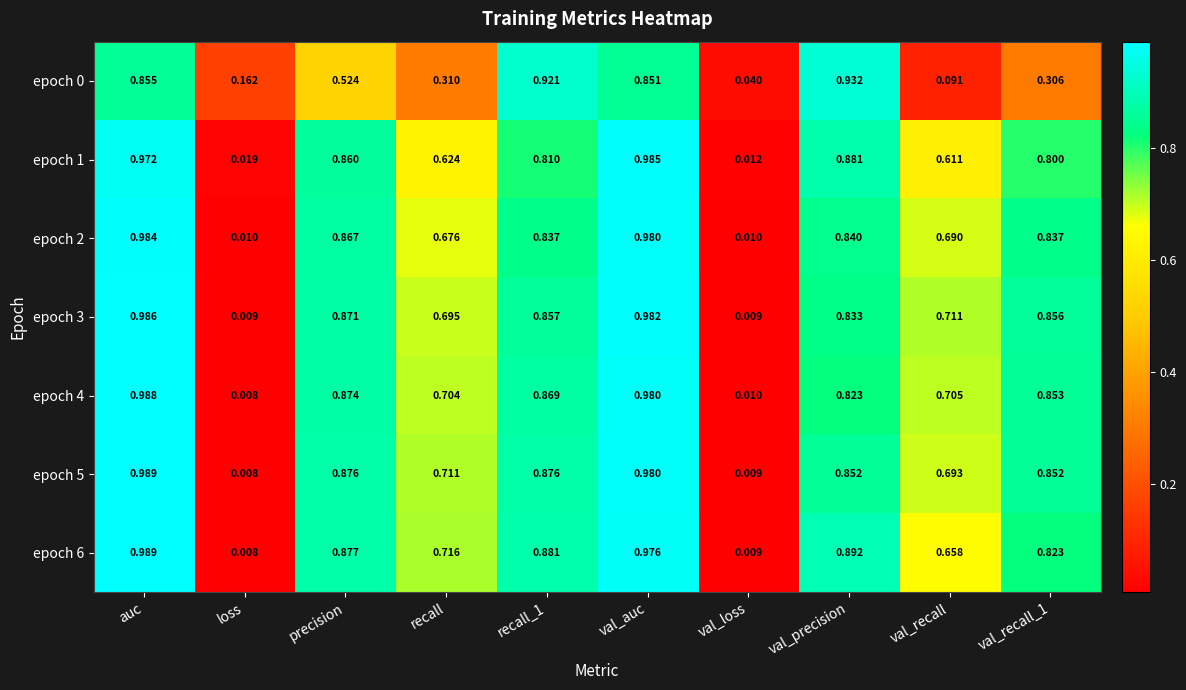

Is the value of epoch 5 at val_loss greater than the value of epoch 2 at recall_1?

No